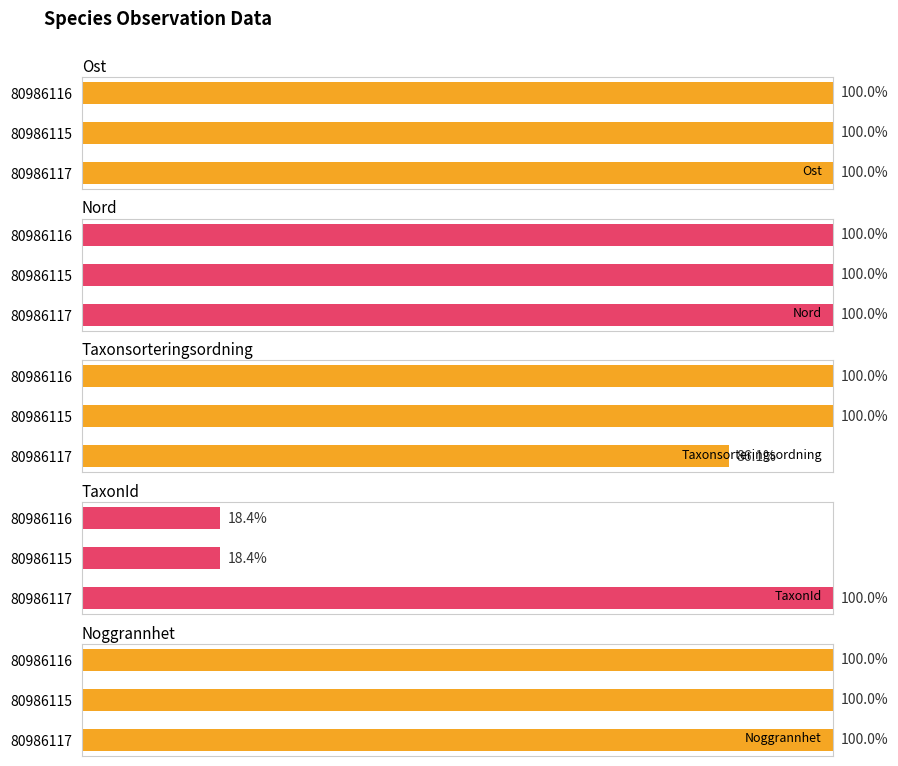

What are all the series names shown in the legend?

Ost, Nord, Taxonsorteringsordning, TaxonId, Noggrannhet